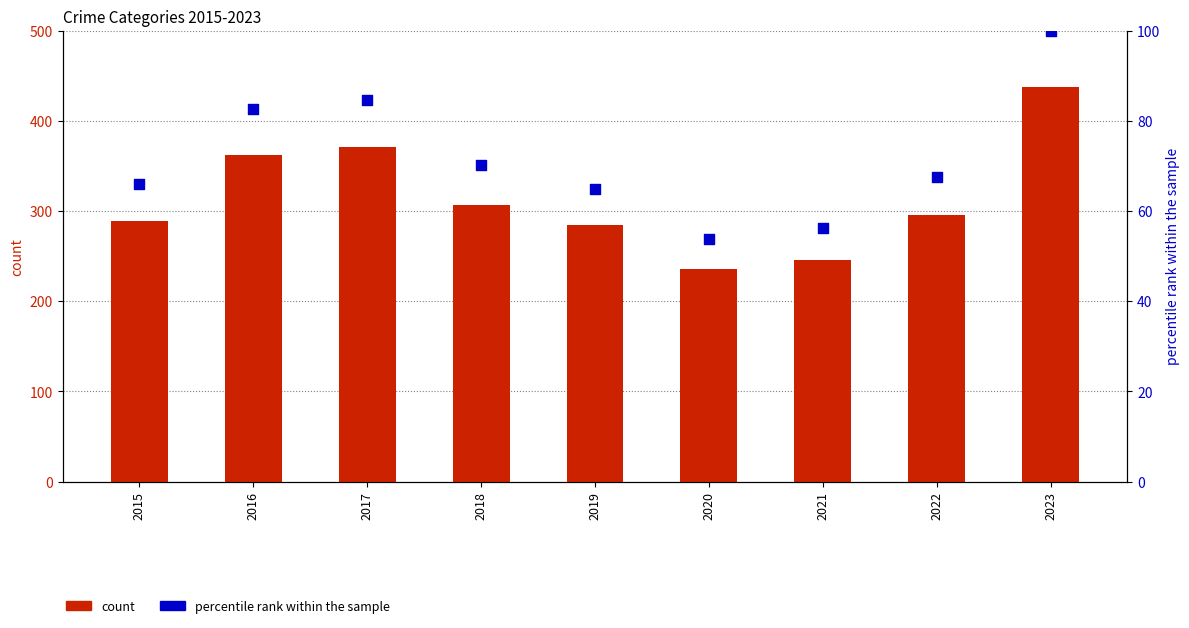

What are all the series names shown in the legend?

count, percentile rank within the sample